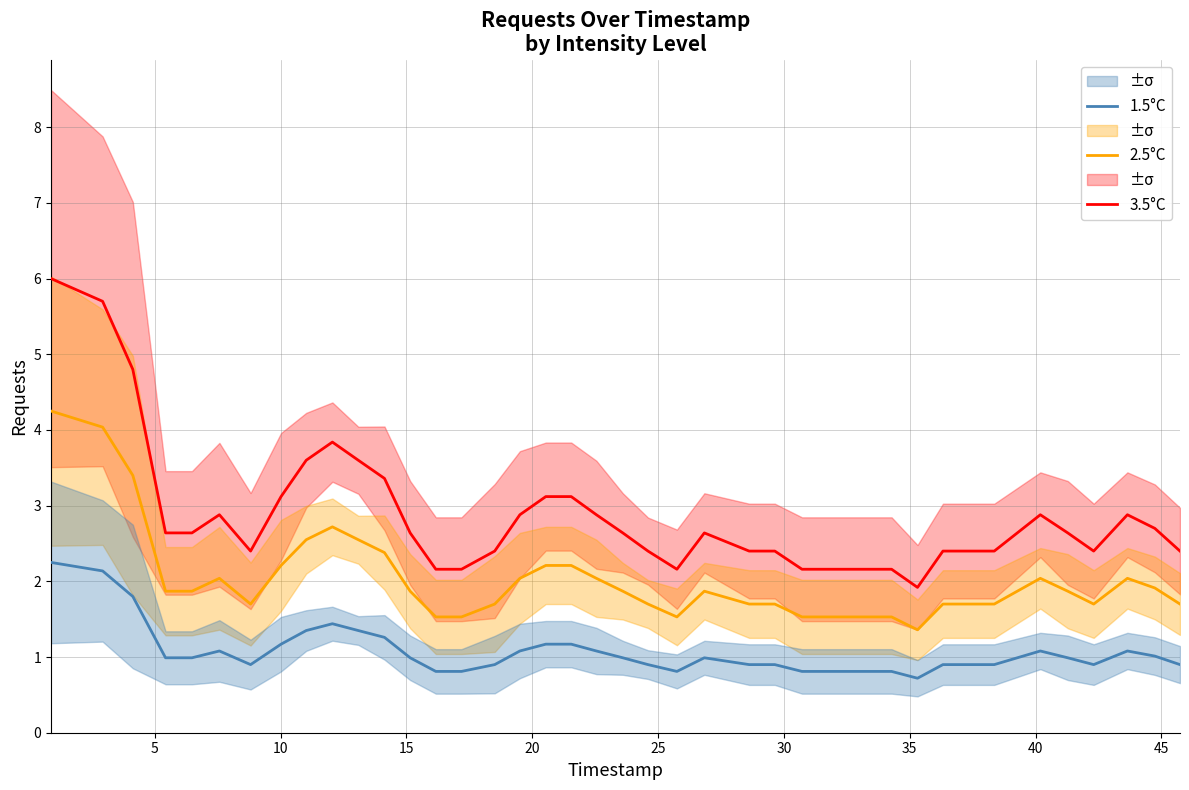

True or false: 1.5°C and 2.5°C intersect in this chart.

False